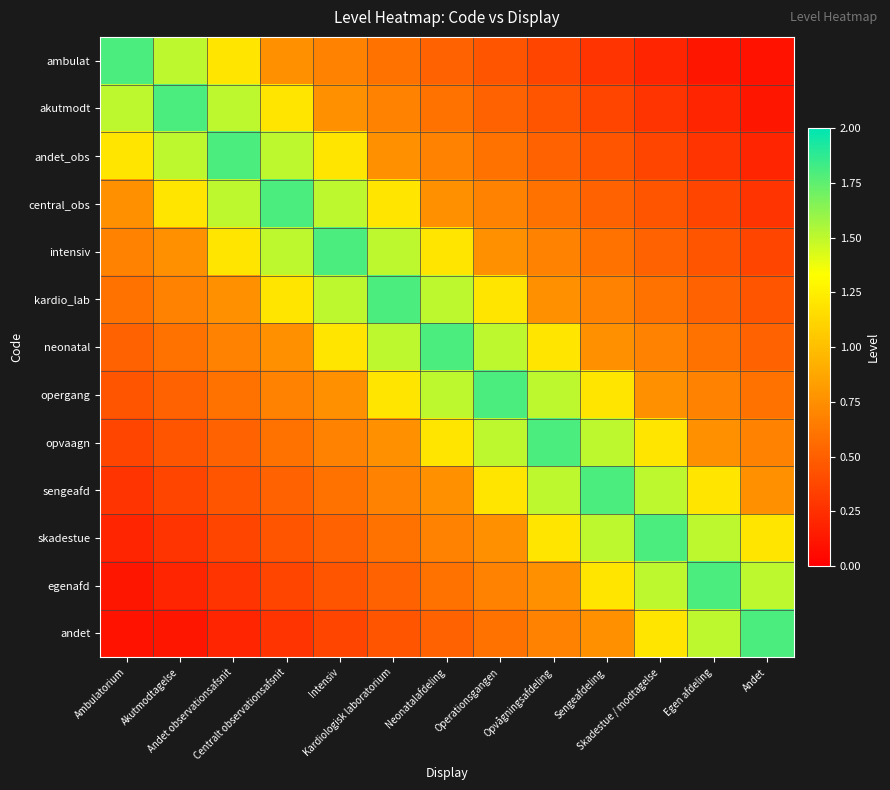

What is the greatest value displayed?

1.8